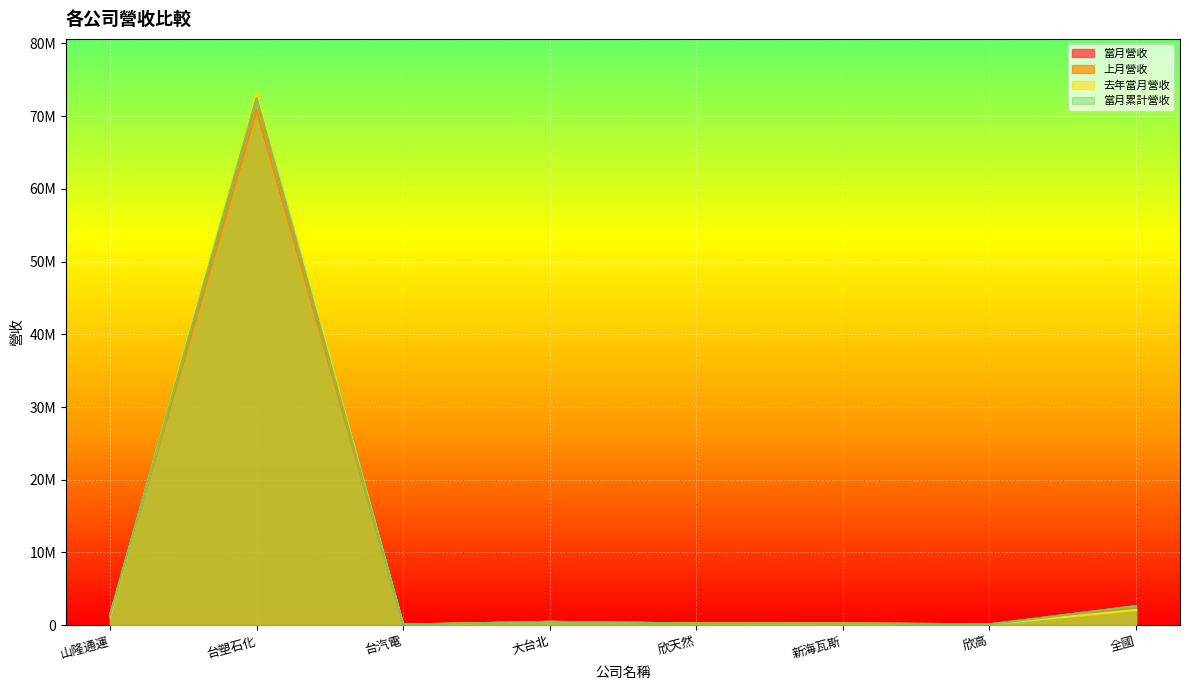

Where is the first local minimum for 當月累計營收?

台汽電